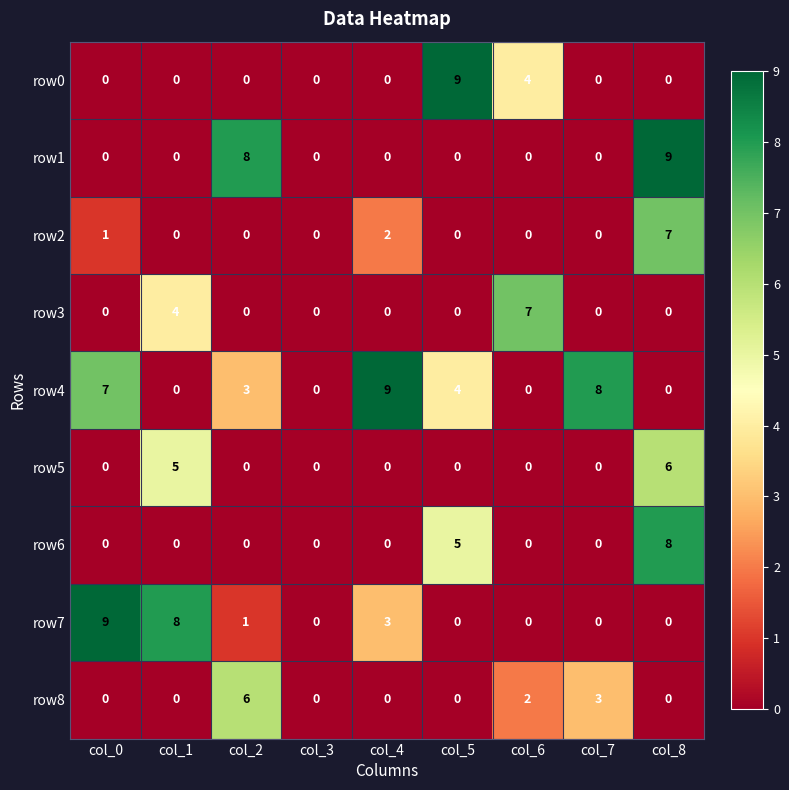

Which category has the highest value in the row0 series?

col_5